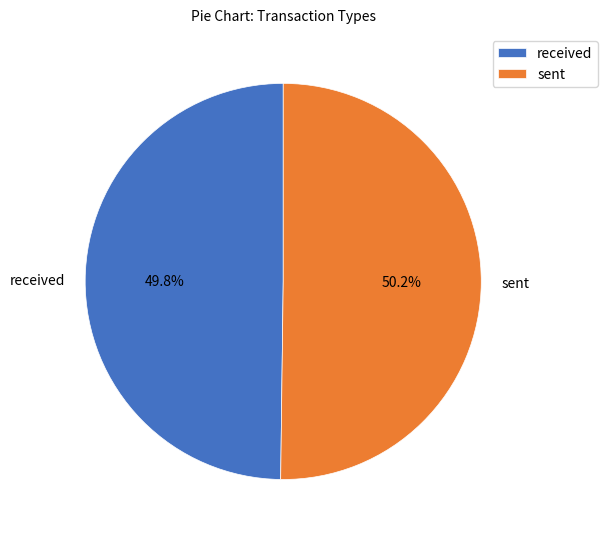

What is the total percentage of received and sent?

100.0%